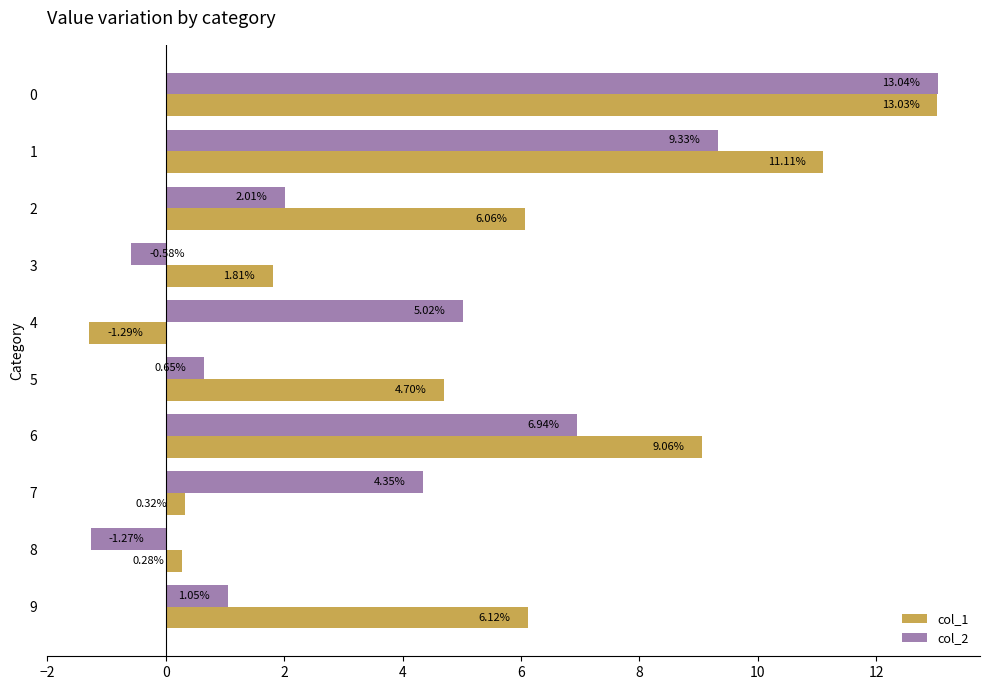

Rank the categories by col_2 value from highest to lowest.

0, 1, 6, 4, 7, 2, 9, 5, 3, 8